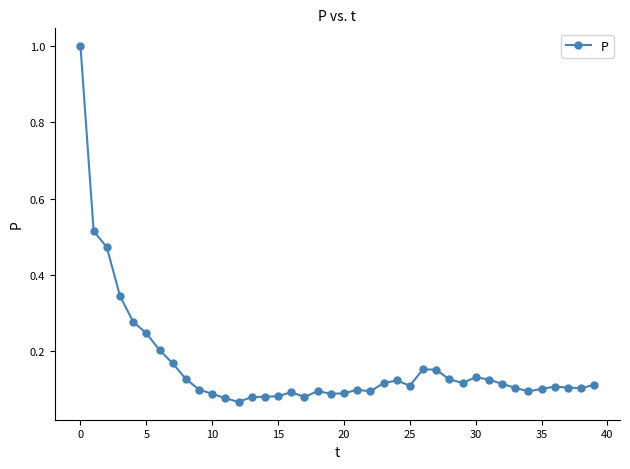

True or false: the data has more than 2 interior local peaks.

True